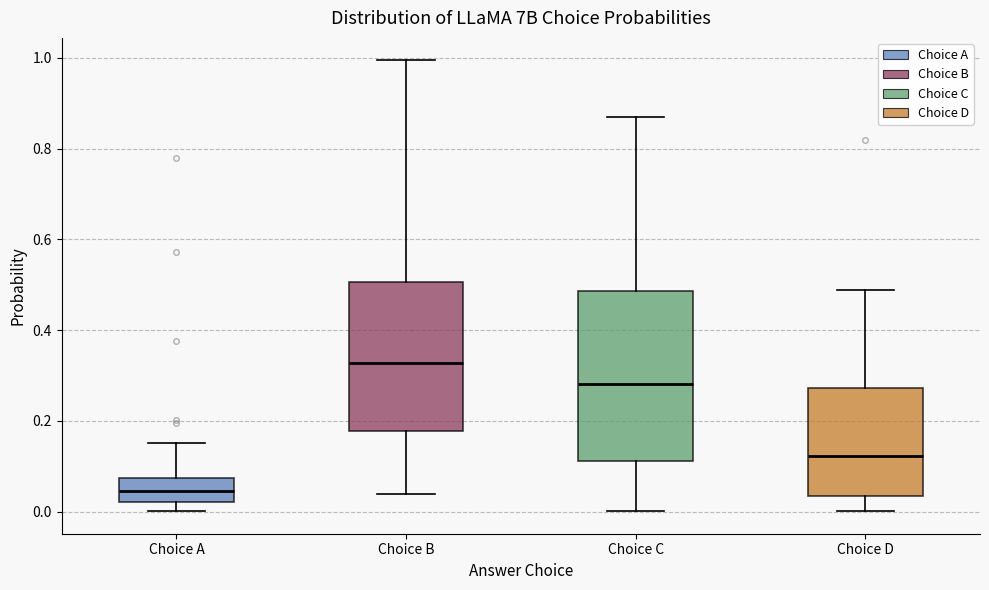

Reading left to right, transcribe this box plot: for each box, give where its median line is, the range the box spans, and where its two whiskers end, as read against the y-axis. The values are not printed on the chart, so give them approximately, as read against the axis.

Choice A: median 0.04, box 0.02 to 0.08, whiskers 0.00 to 0.16
Choice B: median 0.32, box 0.18 to 0.50, whiskers 0.04 to 1.00
Choice C: median 0.28, box 0.12 to 0.48, whiskers 0.00 to 0.86
Choice D: median 0.12, box 0.04 to 0.28, whiskers 0.00 to 0.48